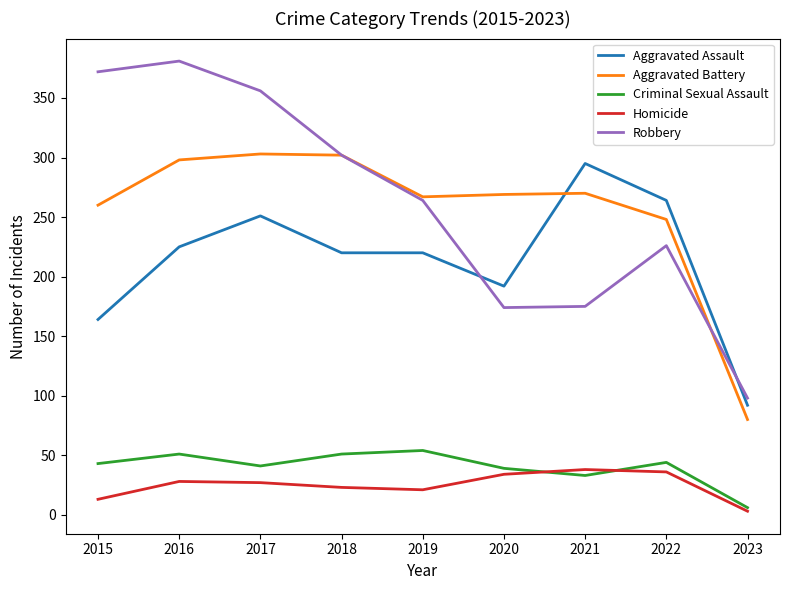

Which series has the largest total across all categories?

Robbery